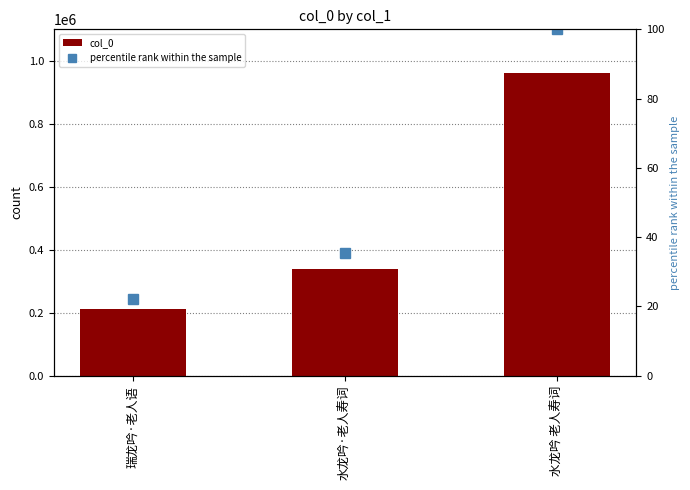

At how many categories does at least one series exceed 914156?

1